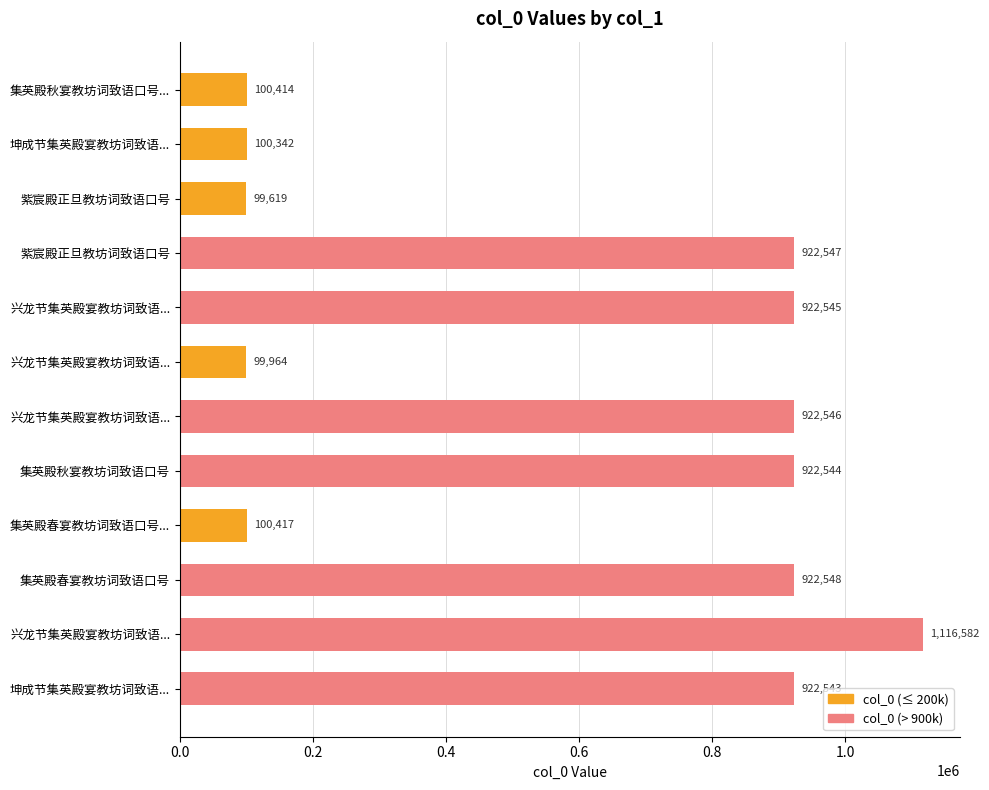

How many bars are there in total?

12